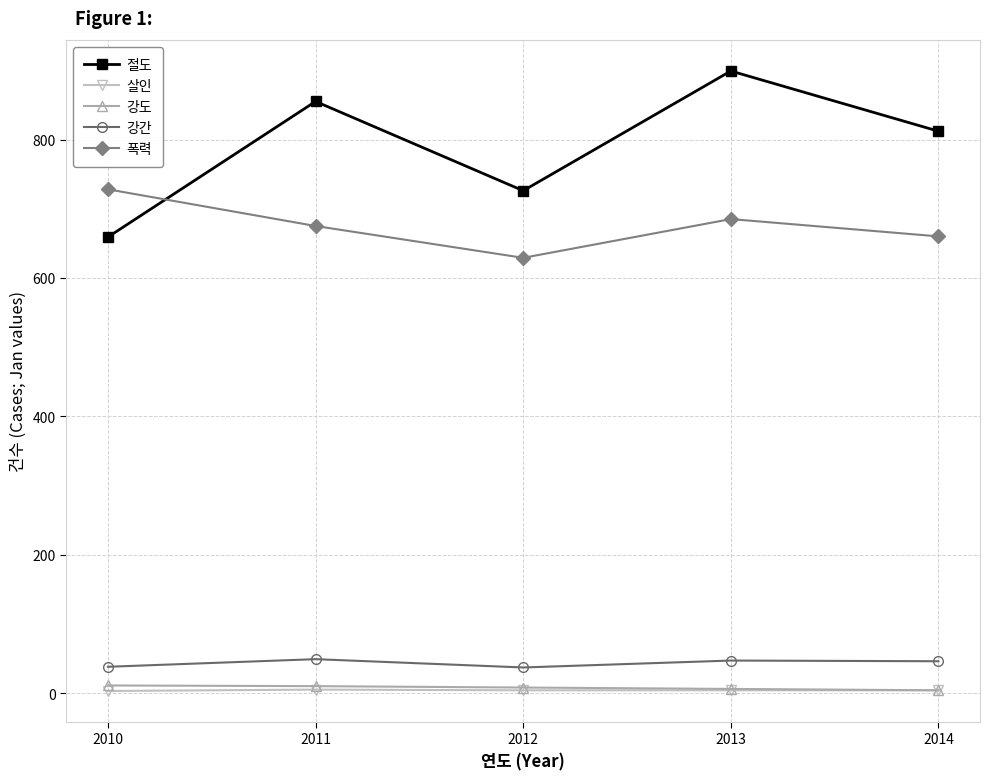

In 강간, how many points are lower than both neighbors (excluding endpoints)?

1